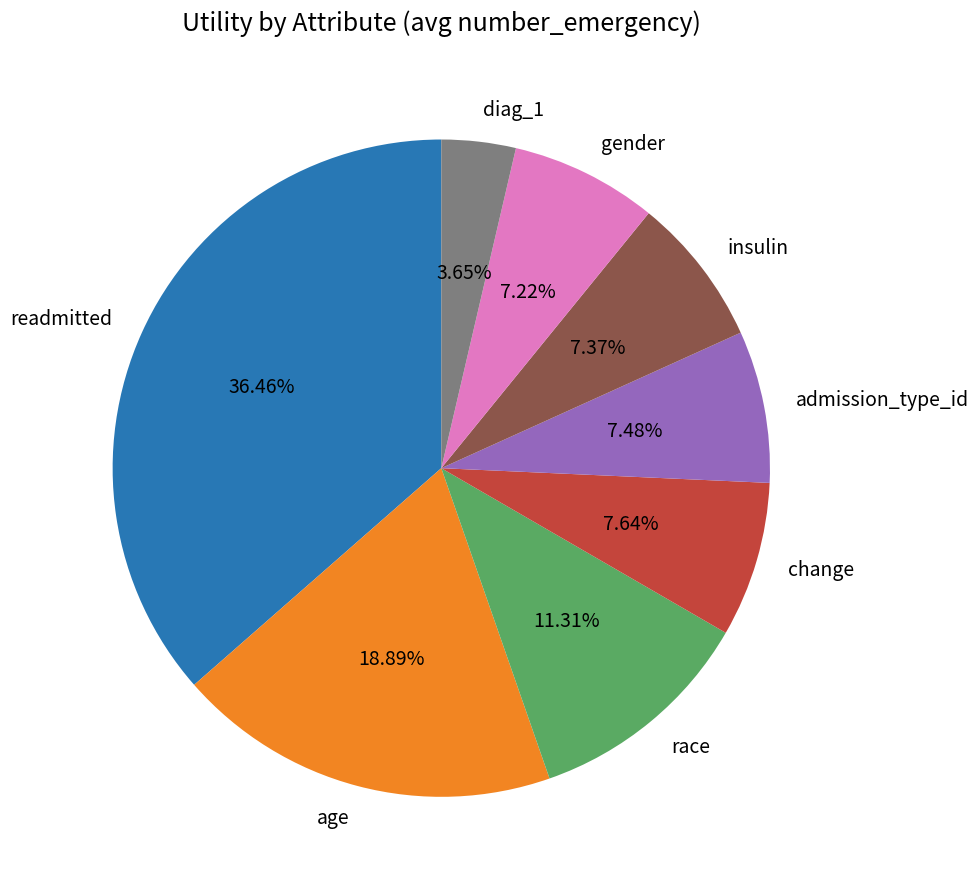

What percentage is NOT represented by change?

92.4%